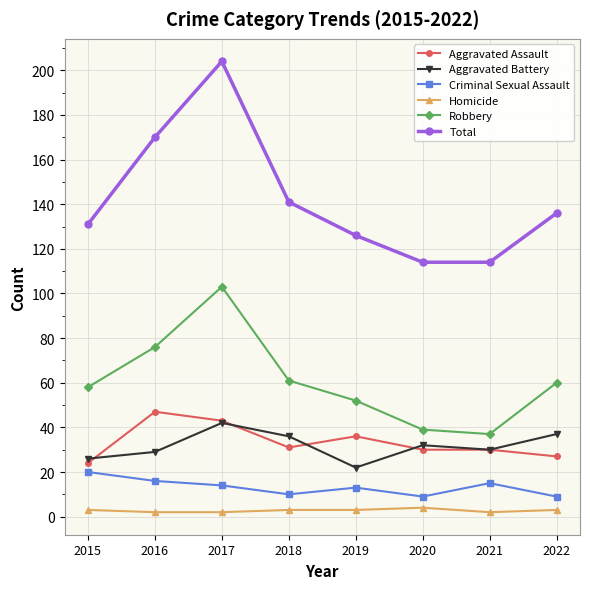

At 2019, list the series in order from smallest to largest.

Homicide, Criminal Sexual Assault, Aggravated Battery, Aggravated Assault, Robbery, Total